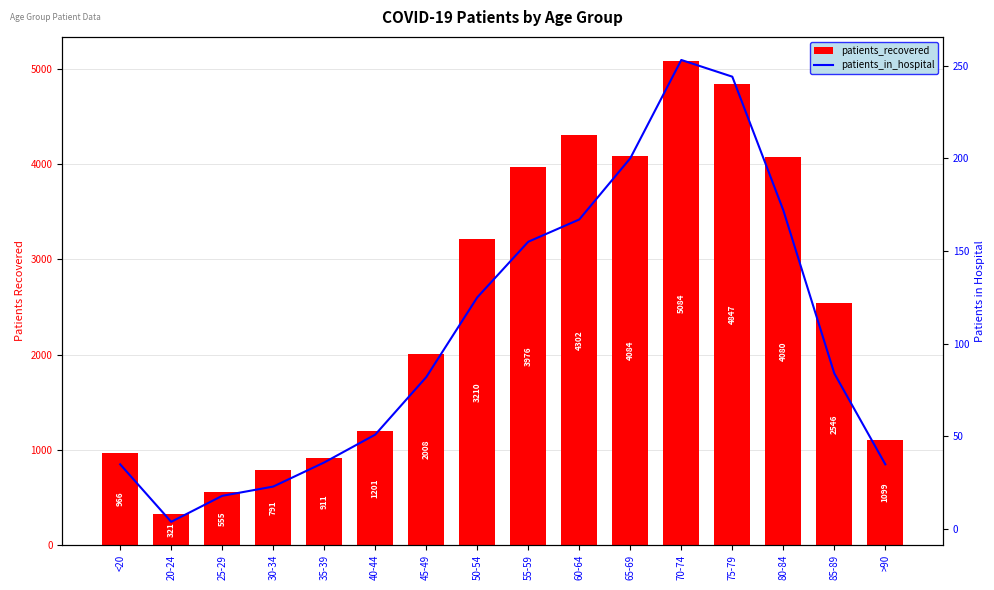

At which label does patients_recovered reach its minimum?

20-24